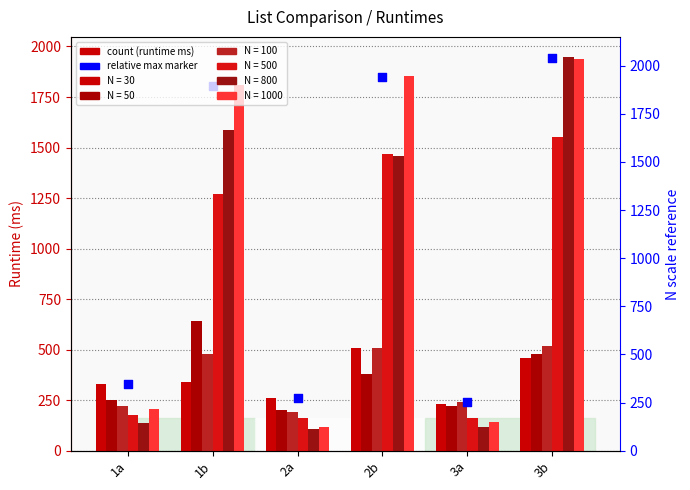

What are all the series names shown in the legend?

N = 30, N = 50, N = 100, N = 500, N = 800, N = 1000